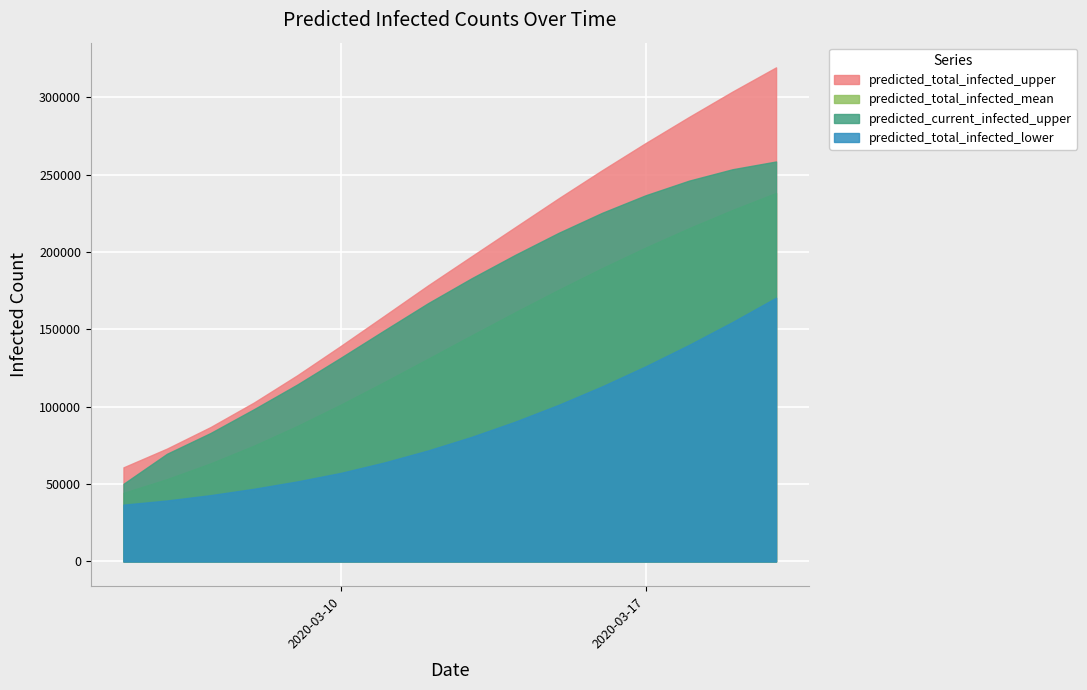

What is the minimum value for predicted_total_infected_mean?

44359